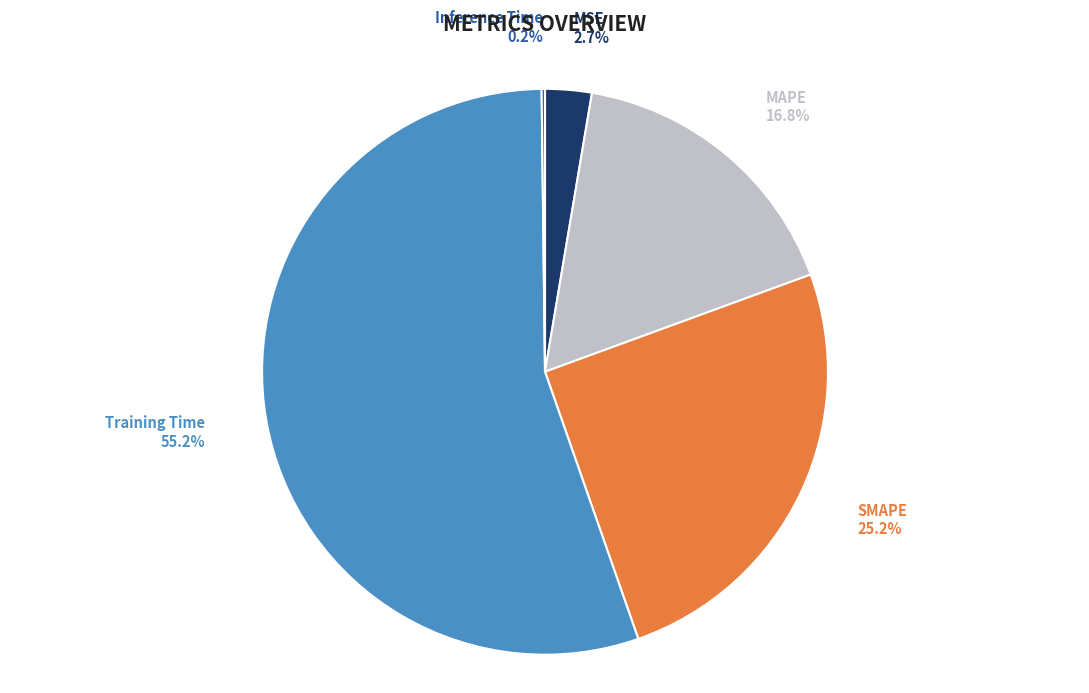

What portion of the pie excludes MAPE?

83.2%